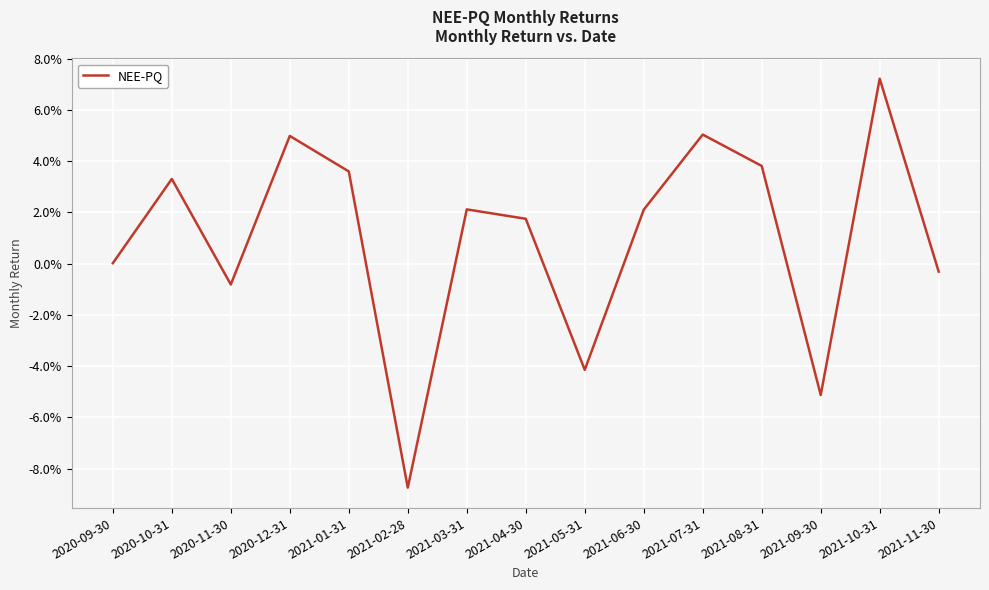

Which category has the lowest value across all series?

2021-02-28